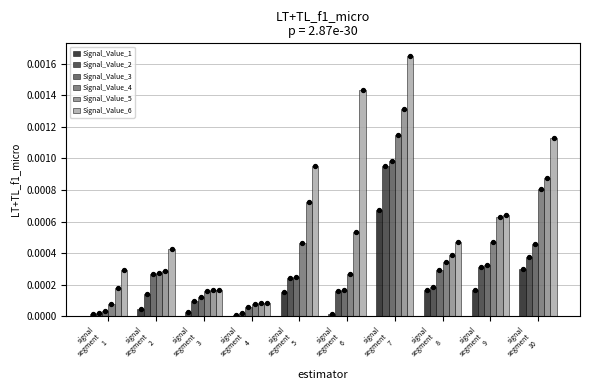

Which series contains the highest Y value?

Signal_Value_6